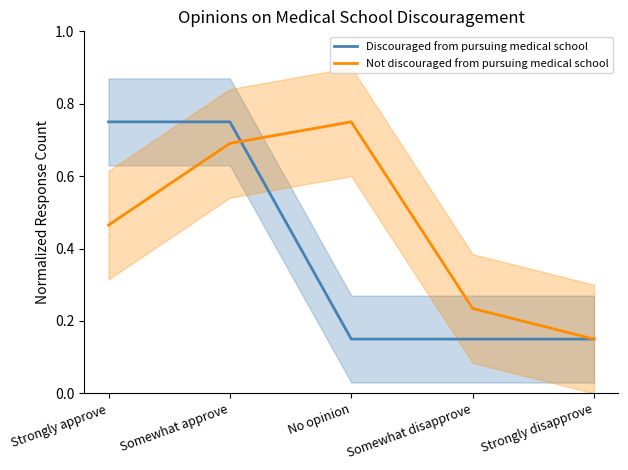

How many series are shown in this chart?

2